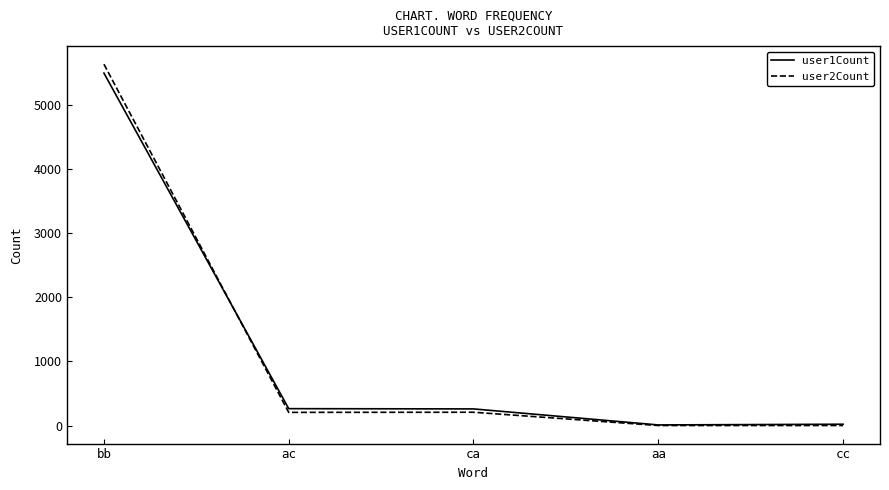

Between ac and cc, which series saw the biggest shift?

user1Count